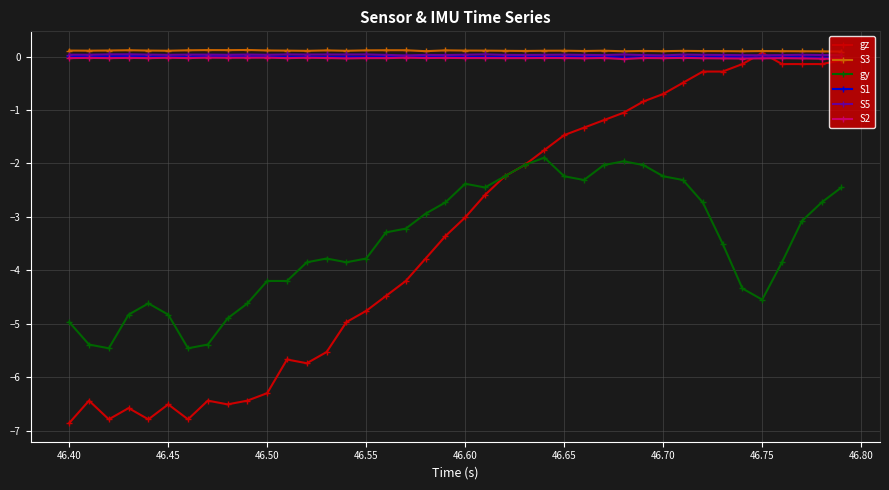

Does the chart display data point markers on the line(s)?

Yes